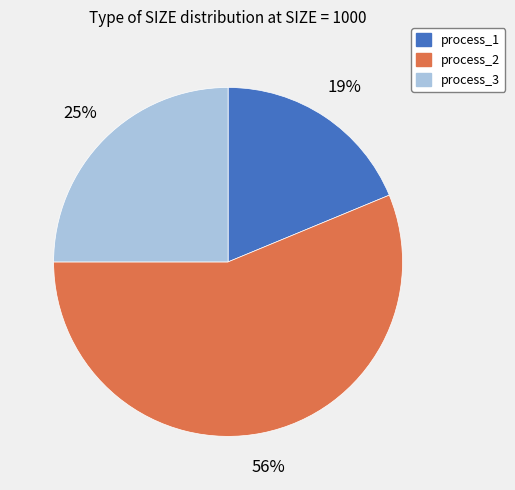

To the nearest percent, what portion does process_2 represent?

56%